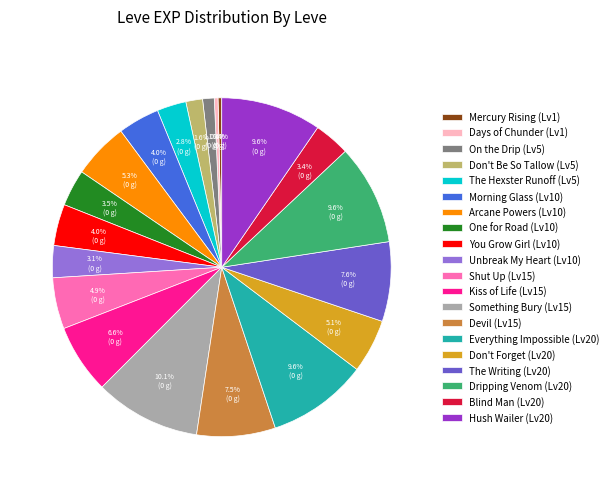

Which slice is the largest?

Something Bury (Lv15)